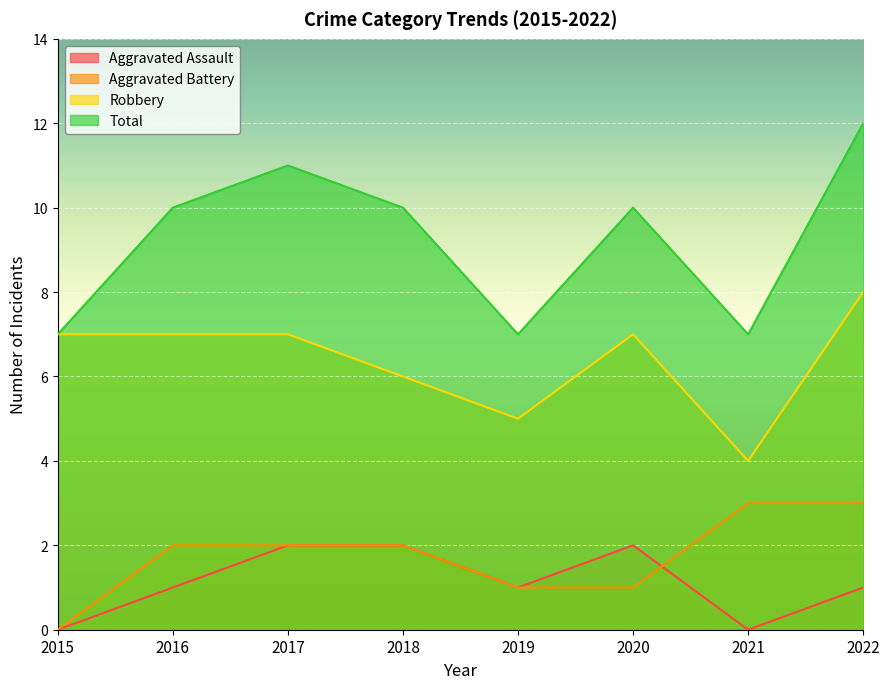

List the labels in order of Robbery value, largest first.

2022, 2015, 2016, 2017, 2020, 2018, 2019, 2021